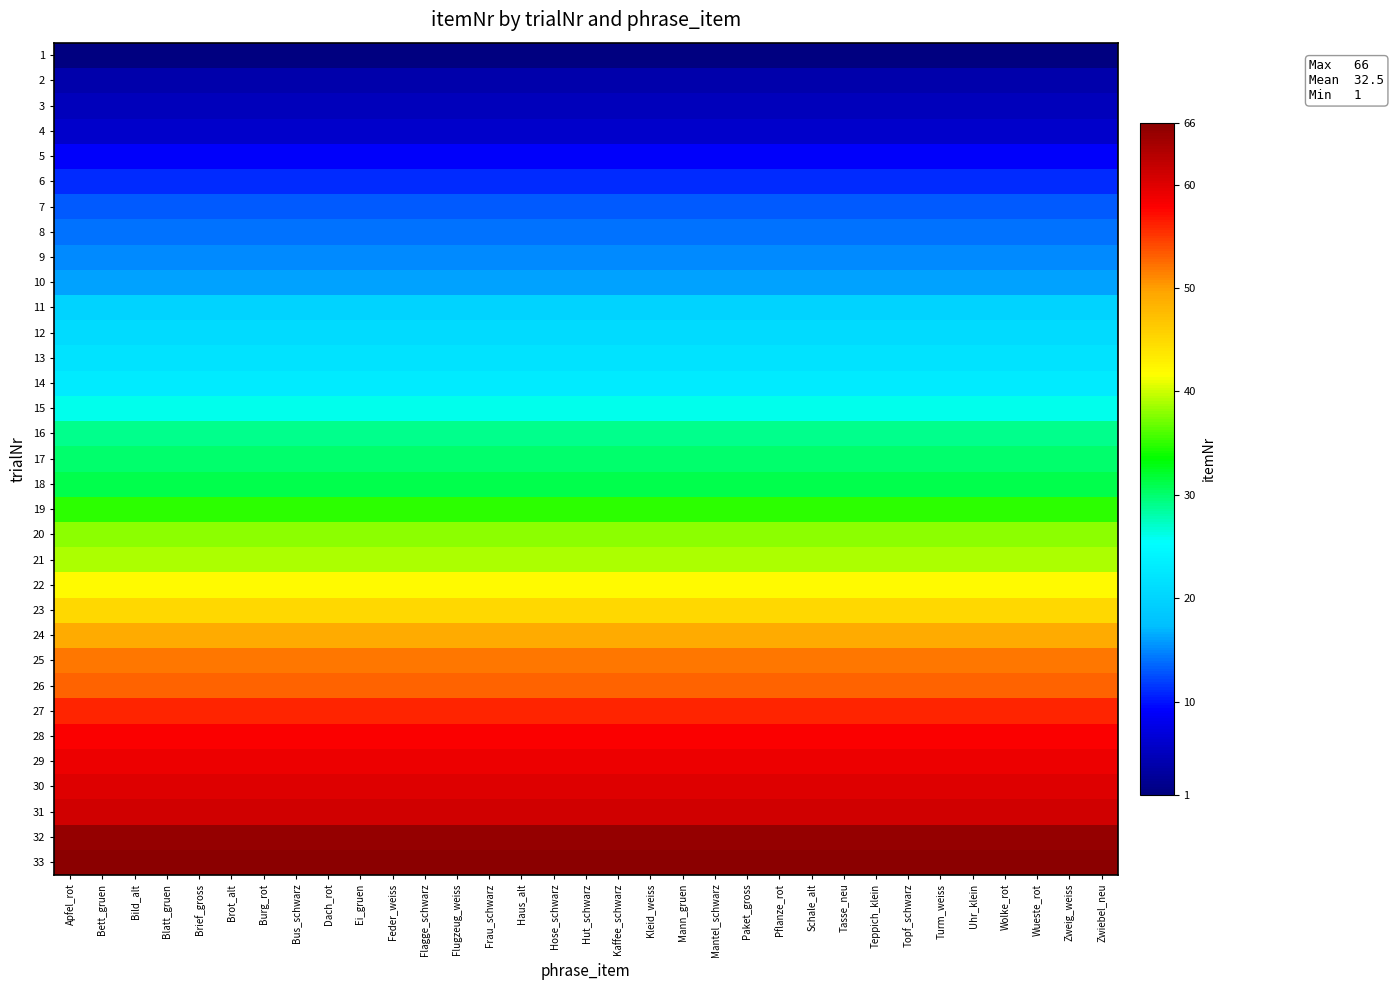

What is the smallest value displayed?

1